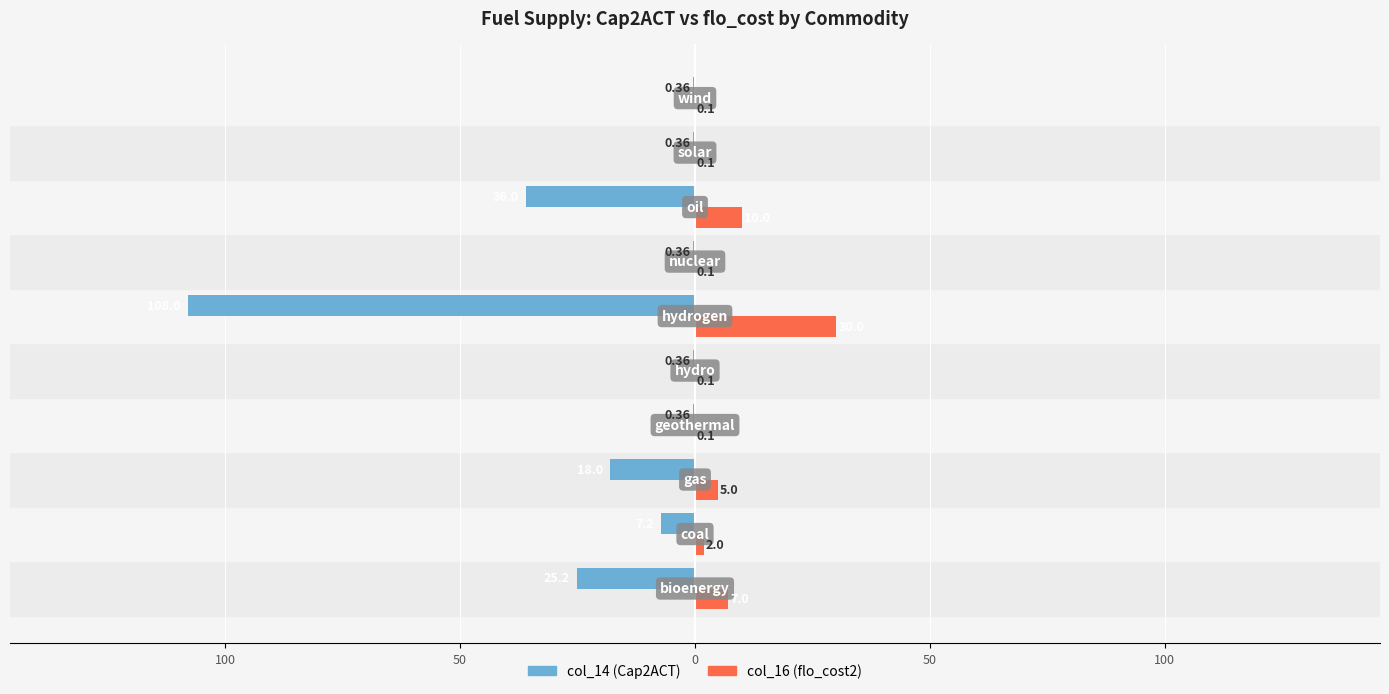

What are all the series names shown in the legend?

col_14 (Cap2ACT), col_16 (flo_cost2)